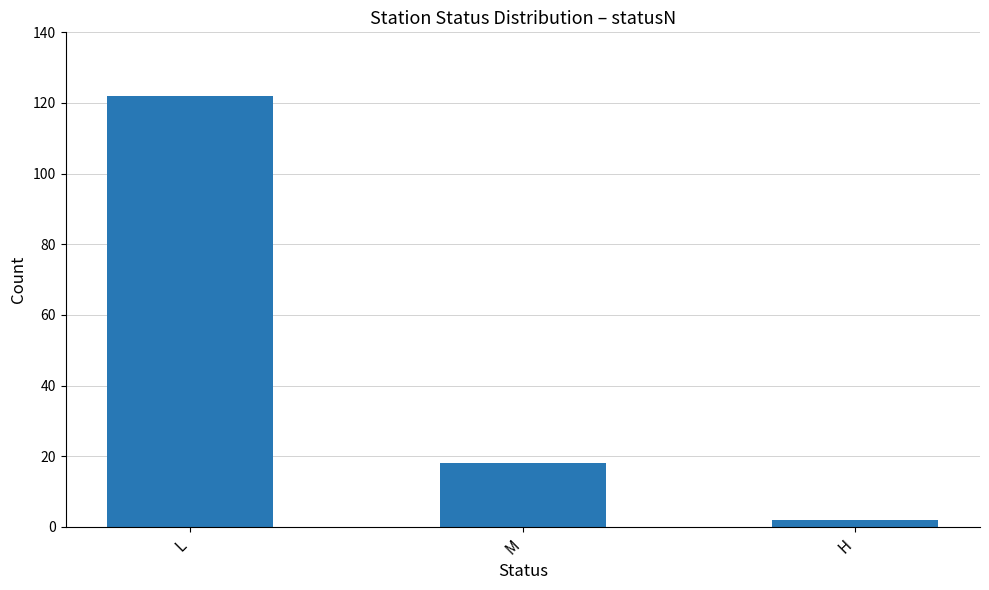

What is the approximate value at M?

18